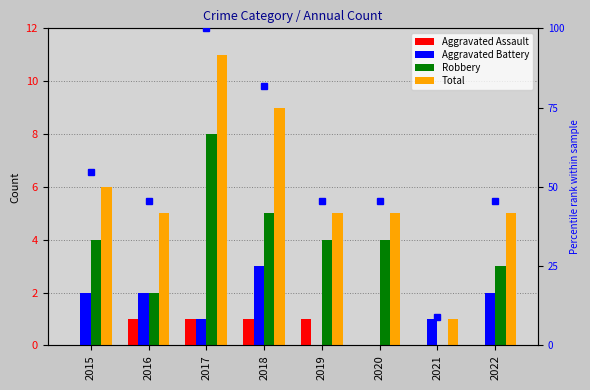

Is the value of Total at 2016 greater than the value of Aggravated Battery at 2020?

Yes